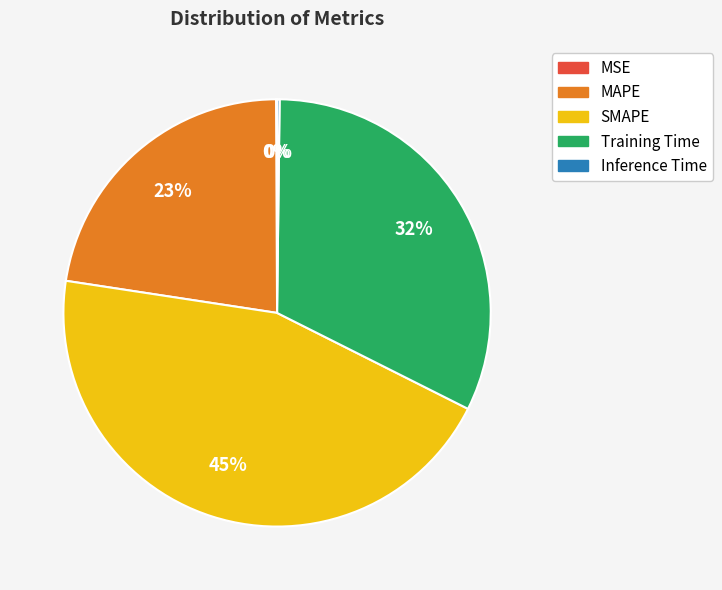

What is the largest slice in the pie chart?

SMAPE